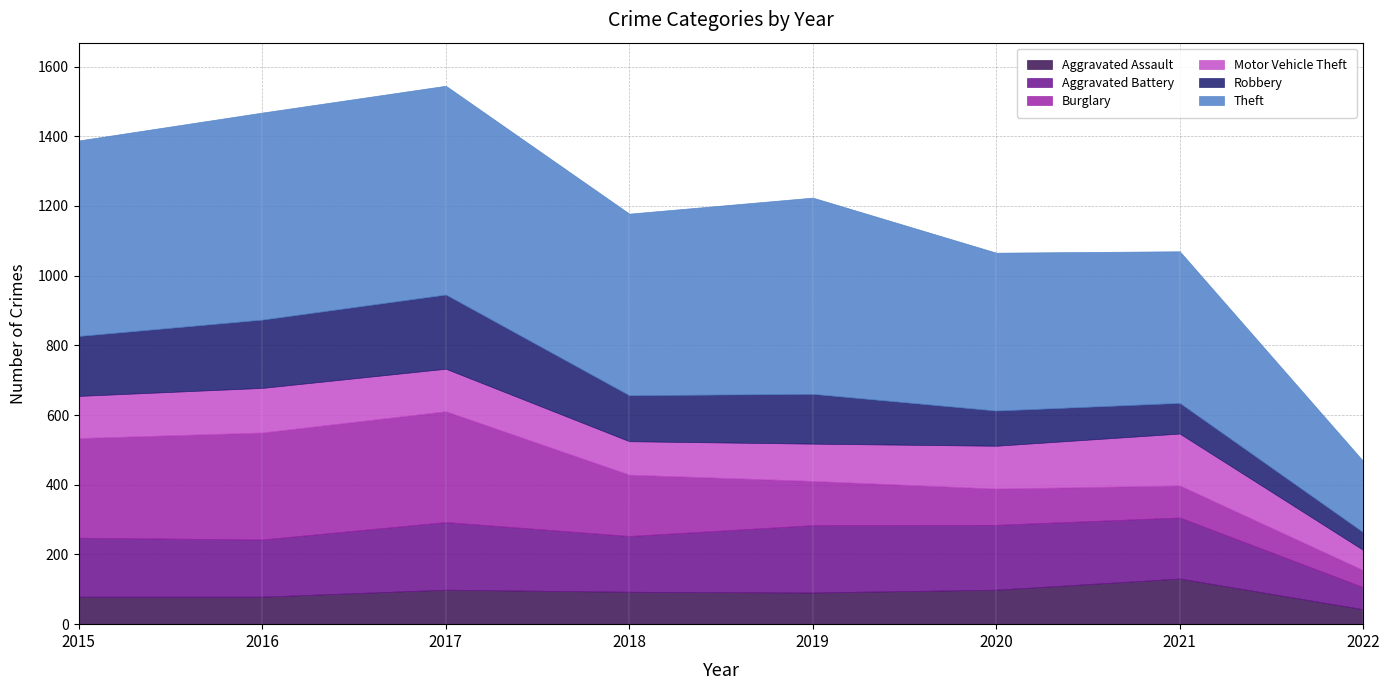

What is the highest value of the Robbery series?

213